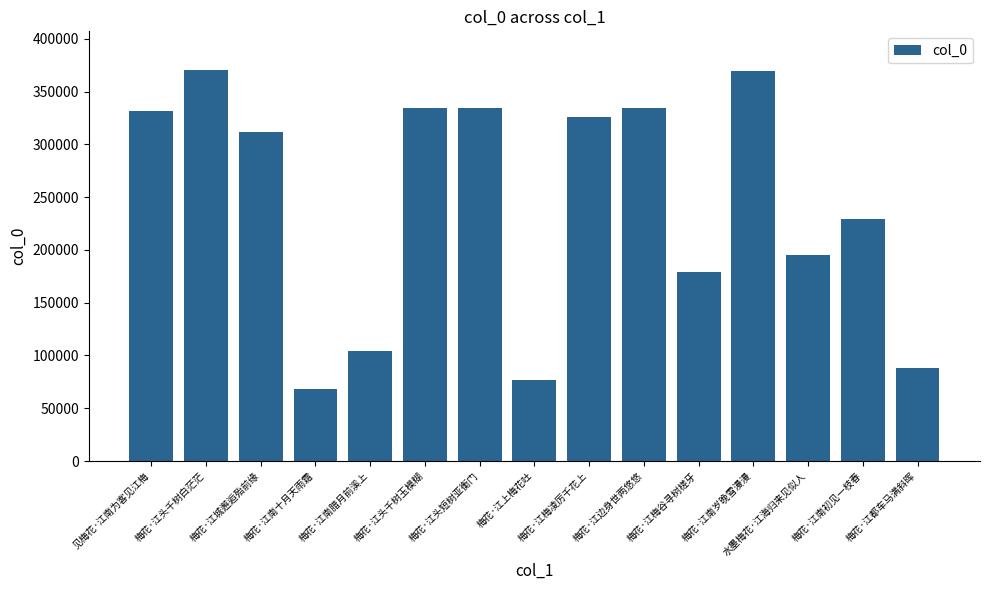

The value at 梅花·江南十月天雨霜 is 68492. True or false?

True